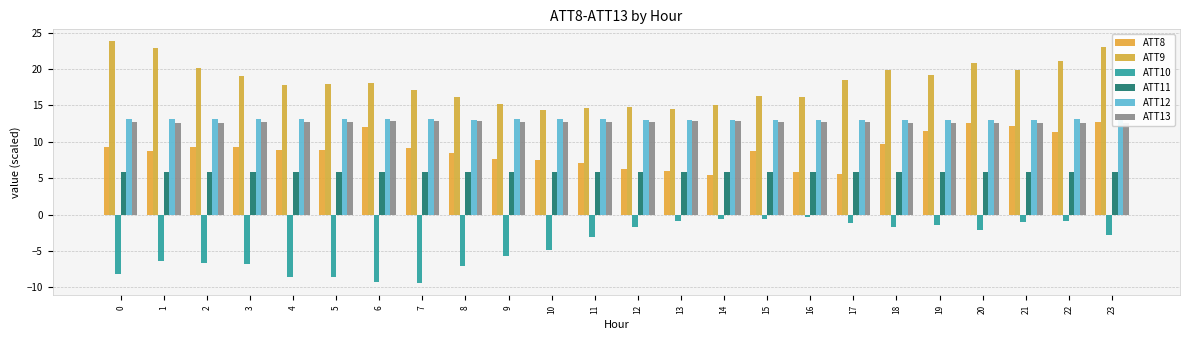

How many data points does each series have?

24